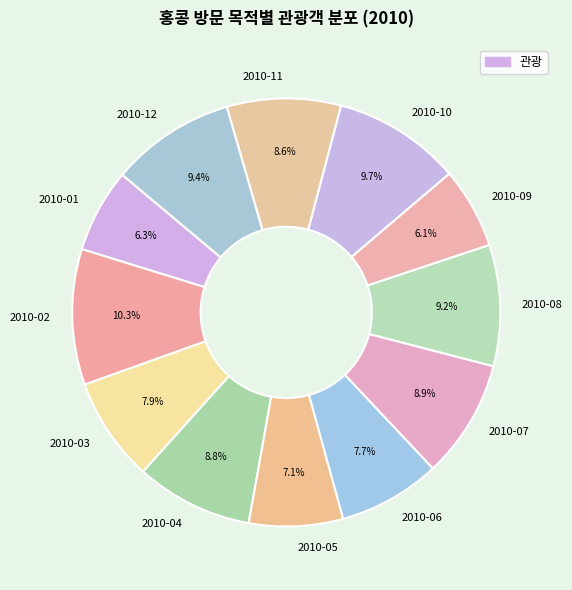

To the nearest percent, what portion does 2010-10 represent?

10%